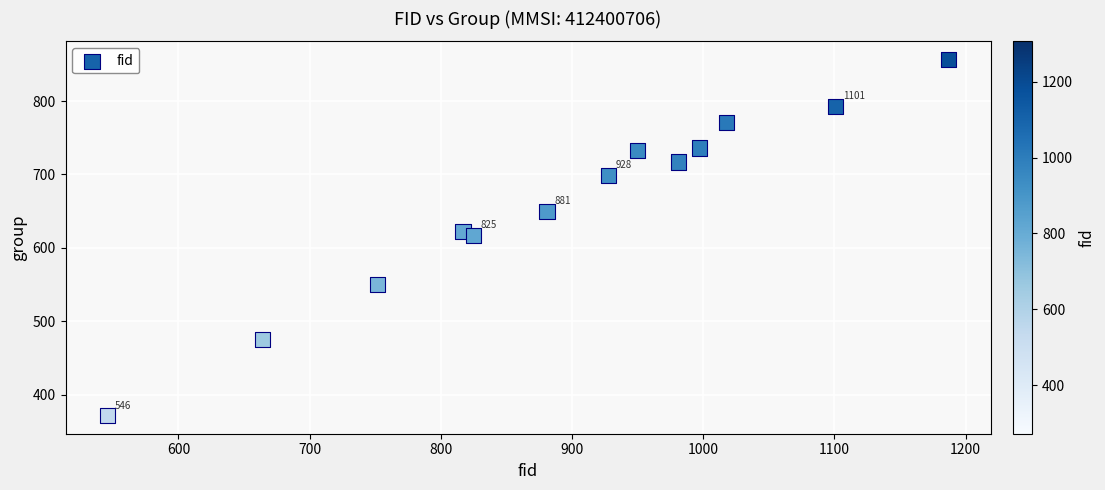

What is the range of Y values (max minus min)?

486